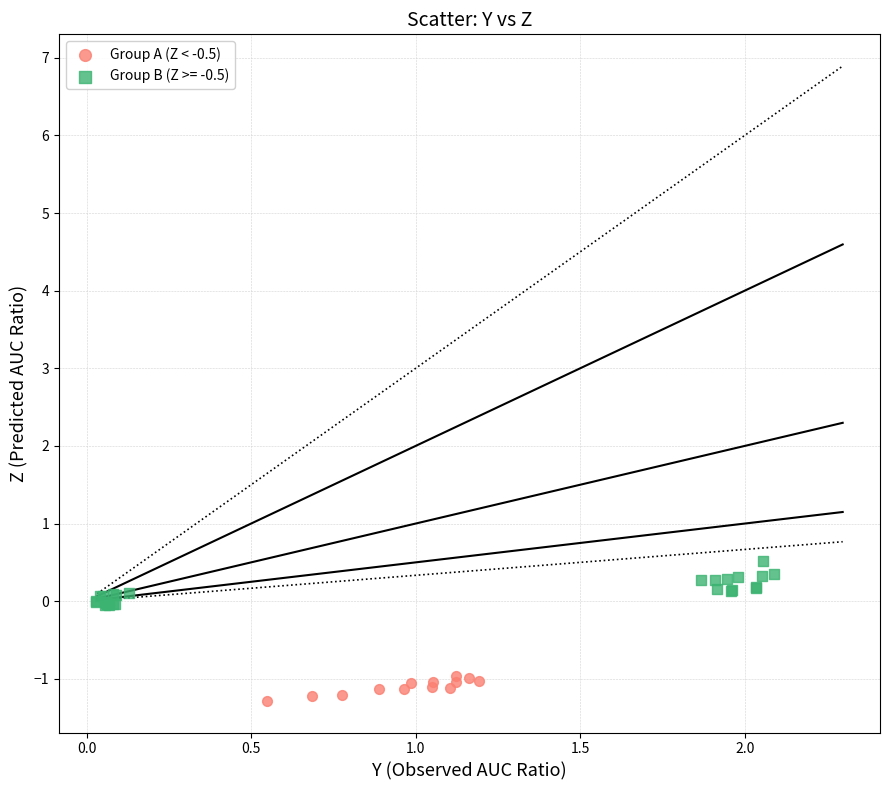

Which series contains the lowest Y value?

Group A (Z < -0.5)